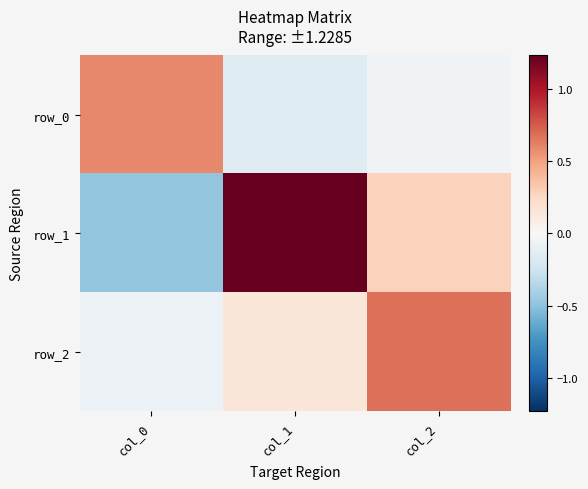

Reading right to left, list all the values displayed in this chart.

row_0: col_2=-0.0	col_1=-0.1	col_0=0.6
row_1: col_2=0.3	col_1=1.2	col_0=-0.5
row_2: col_2=0.7	col_1=0.2	col_0=-0.1